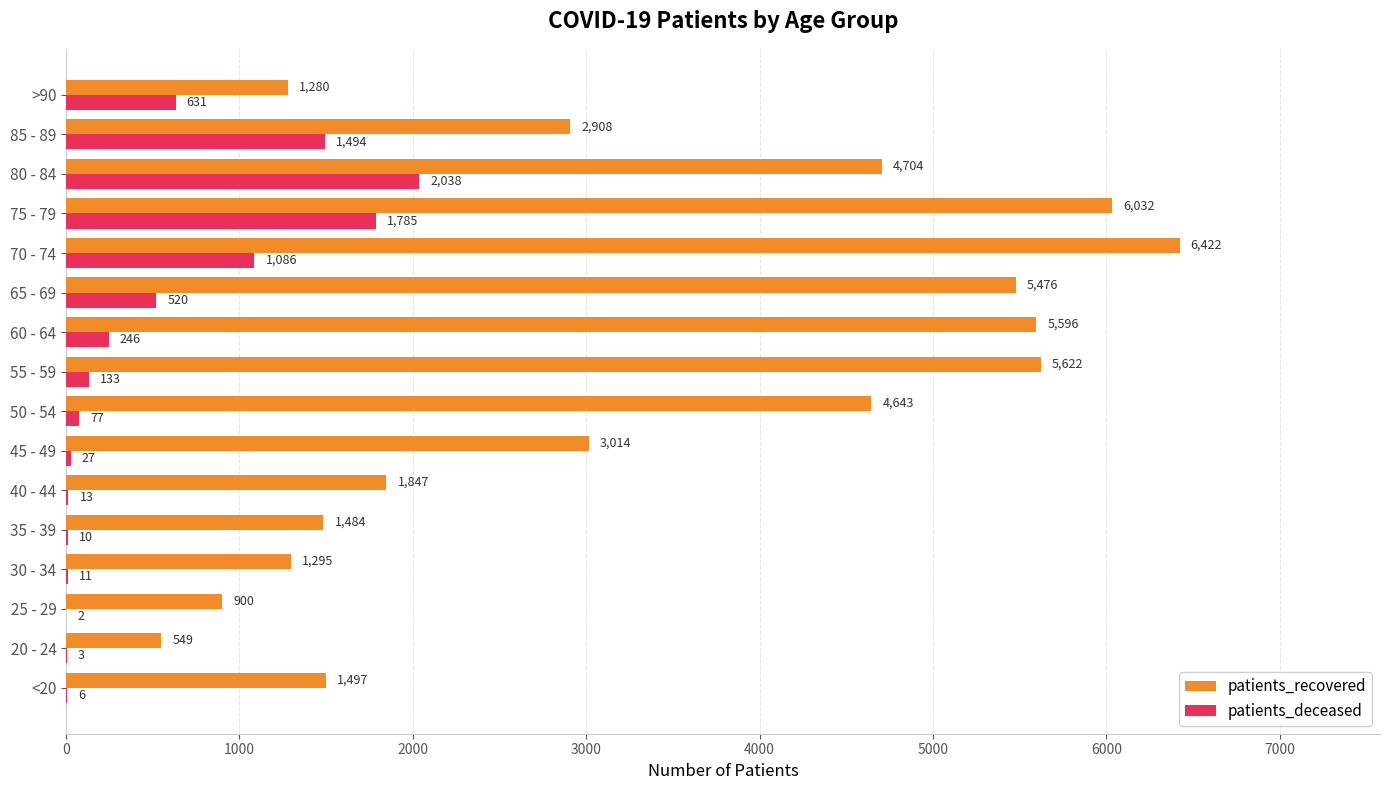

What is the sum of all patients_deceased values?

8082